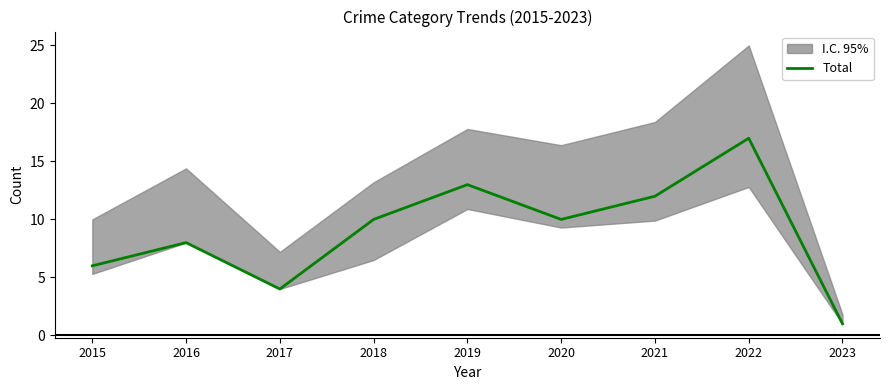

Rank the categories by value from highest to lowest.

2022, 2019, 2021, 2018, 2020, 2016, 2015, 2017, 2023